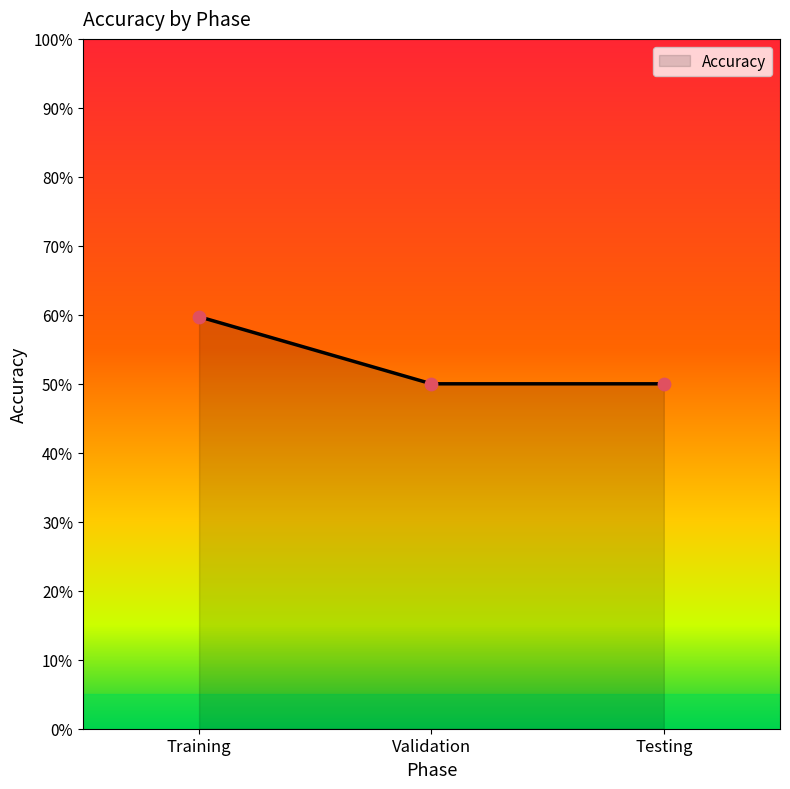

Approximately how many times larger is the value at Training compared to Validation?

1.2